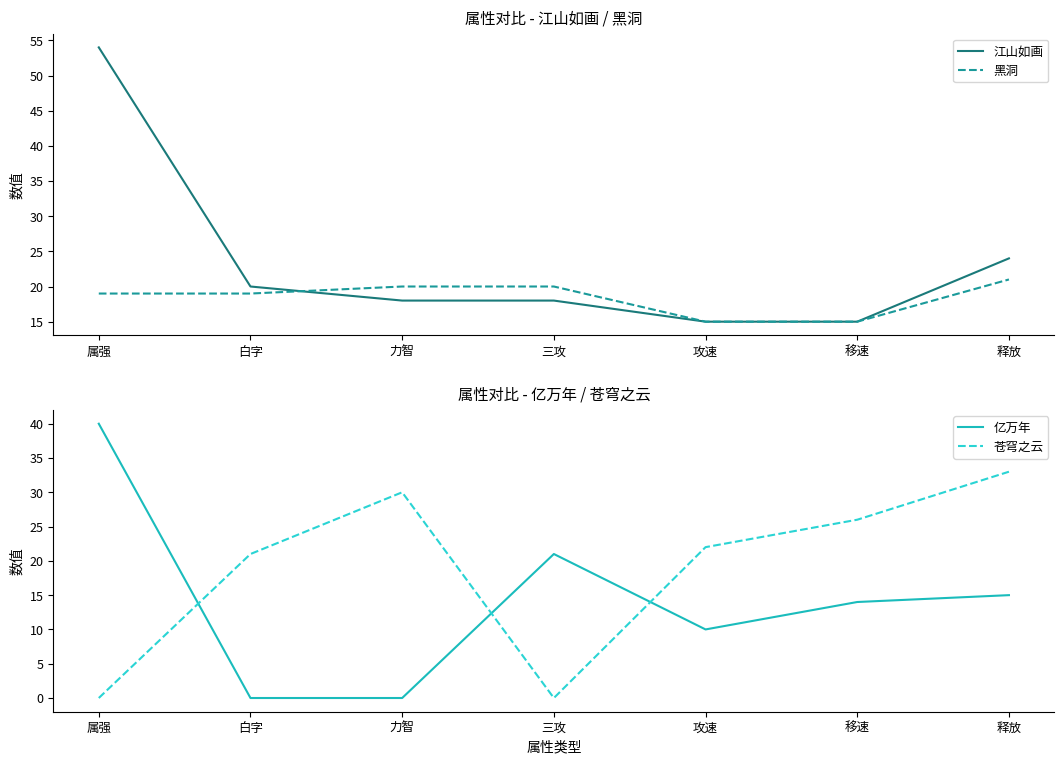

What is the difference between the maximum and minimum values in the 苍穹之云 series?

33